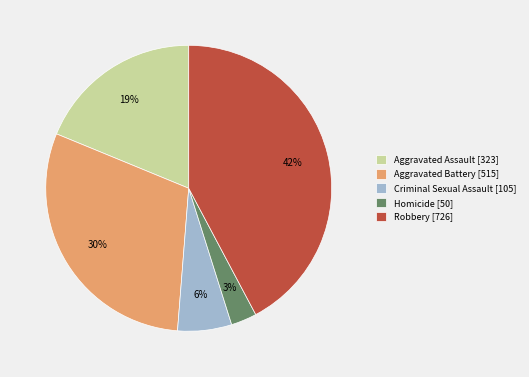

Between Criminal Sexual Assault [105] and Aggravated Assault [323], which is larger?

Aggravated Assault [323]